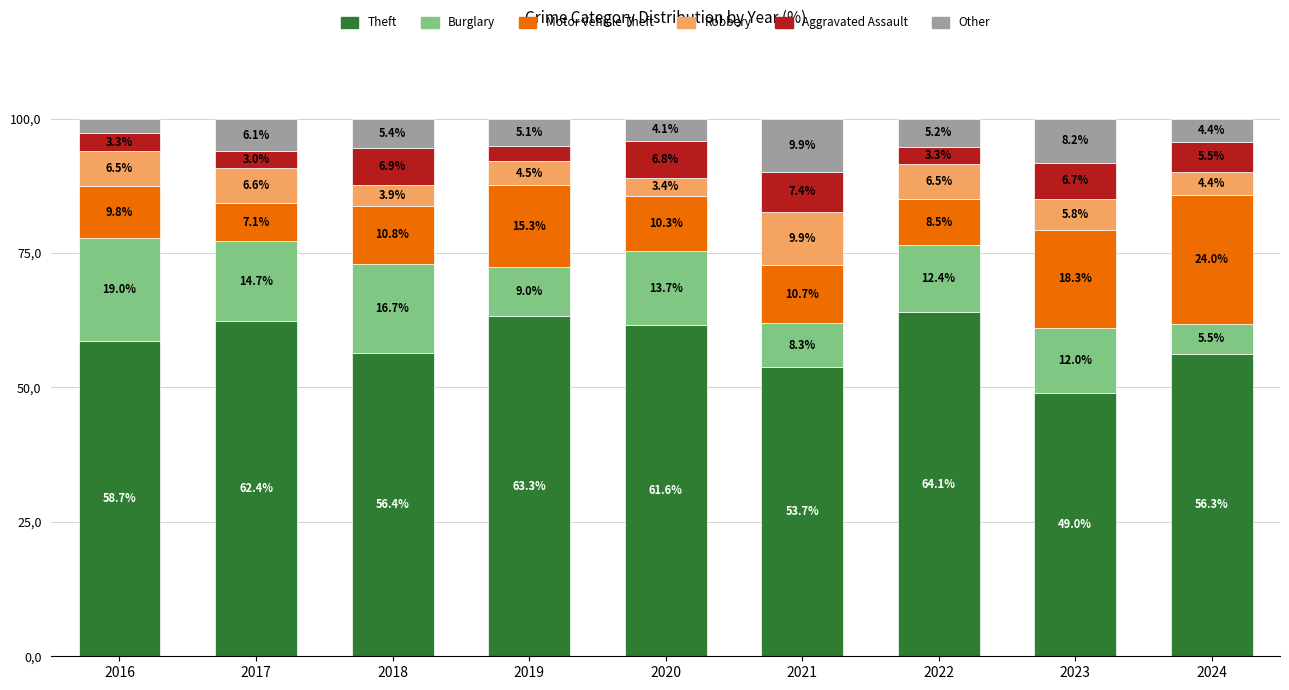

Which series has the largest total across all categories?

Theft